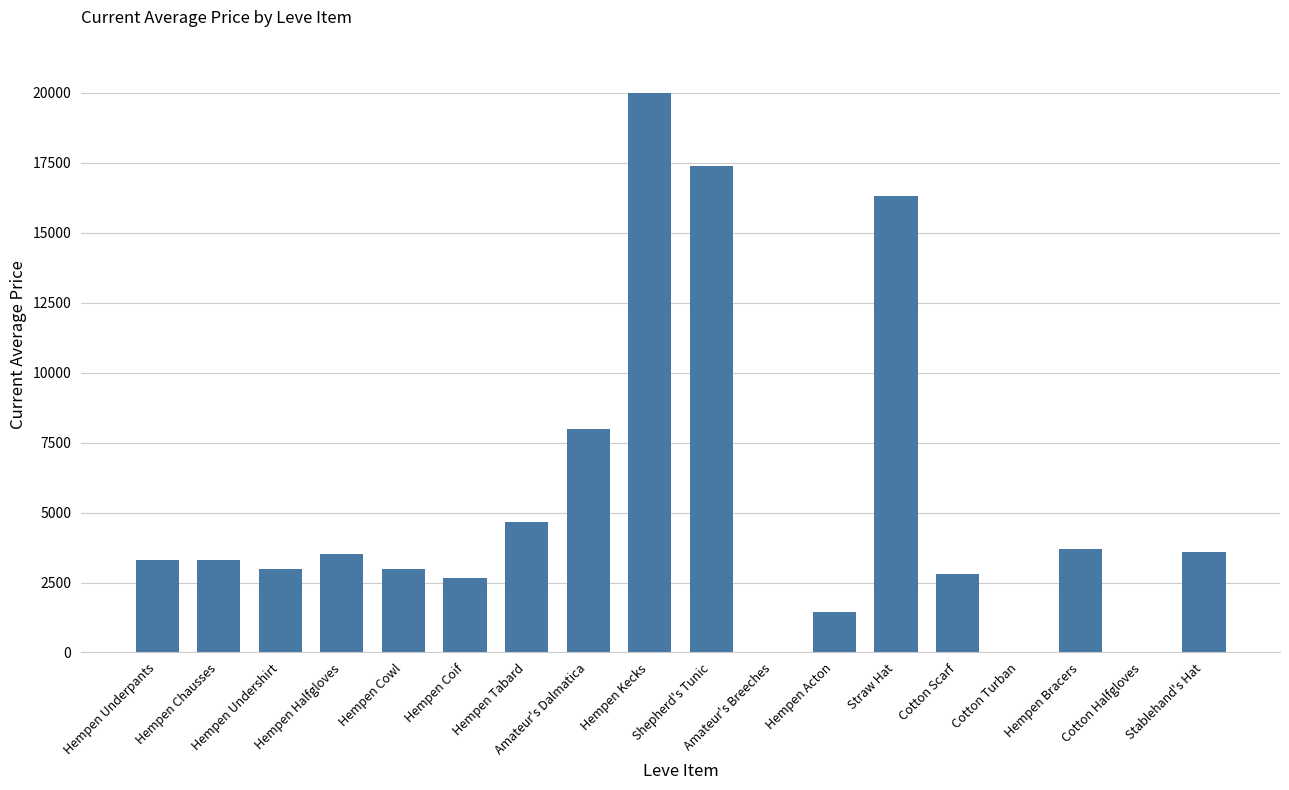

How many distinct data groups are displayed?

1